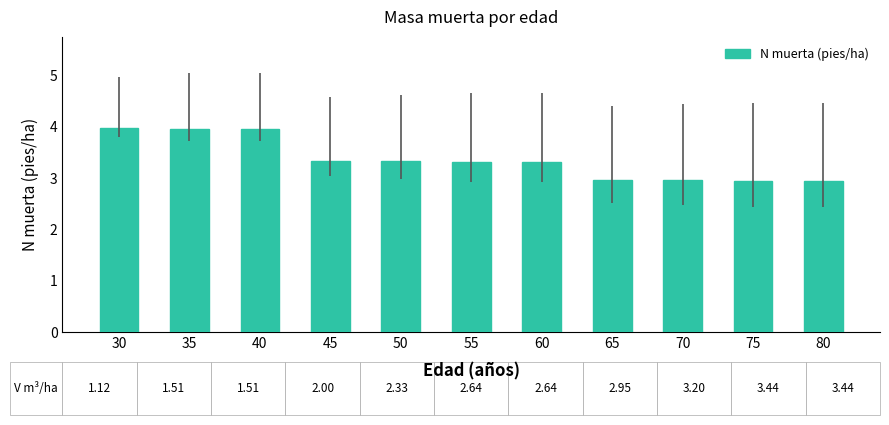

Are the bars horizontal?

No